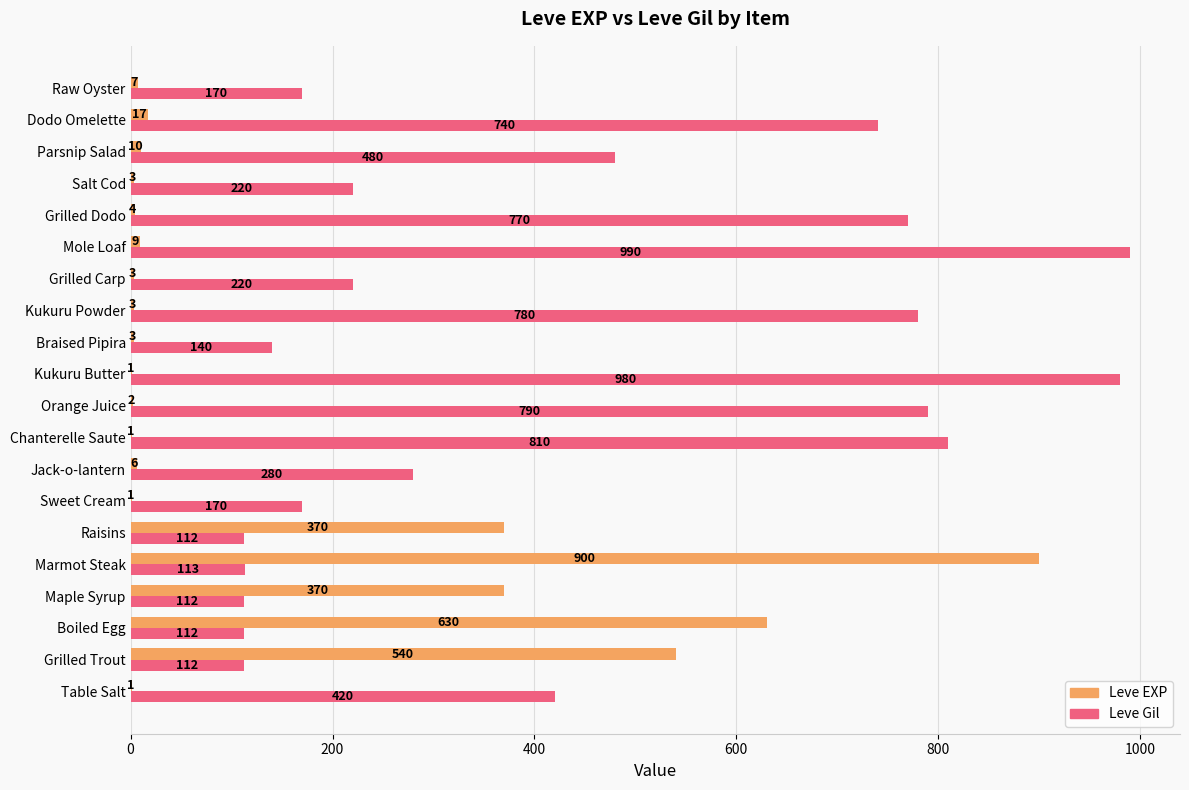

Count the number of data series in this chart.

2